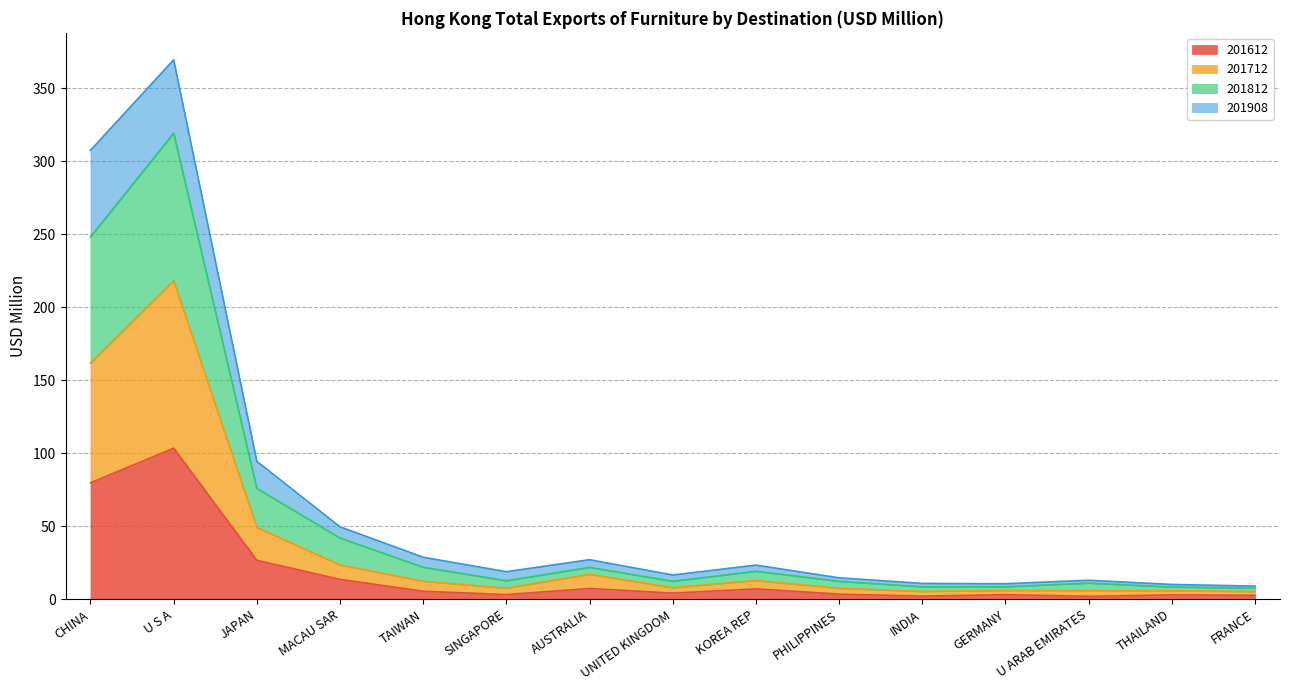

Does the chart have visible grid lines?

Yes